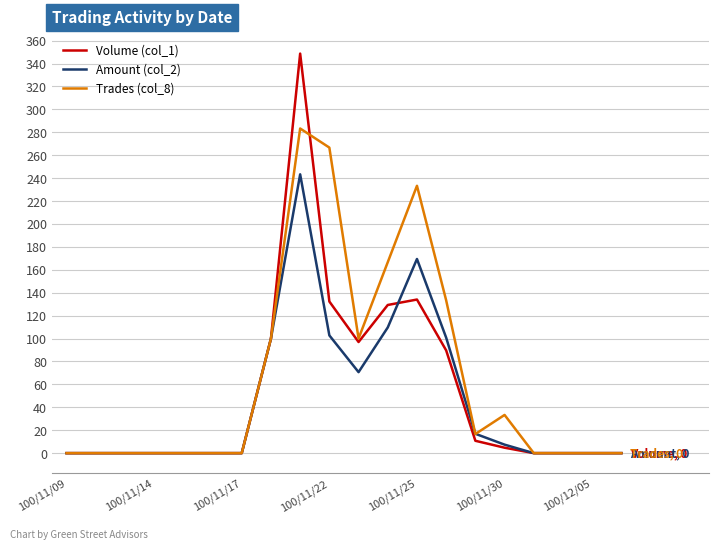

List the series in order of their overall mean, highest first.

Trades (col_8), Volume (col_1), Amount (col_2)